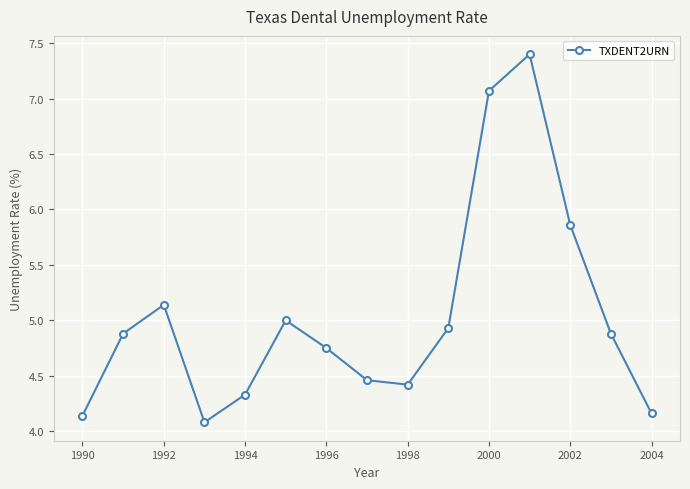

How many points are lower than both their immediate neighbors (excluding endpoints)?

2